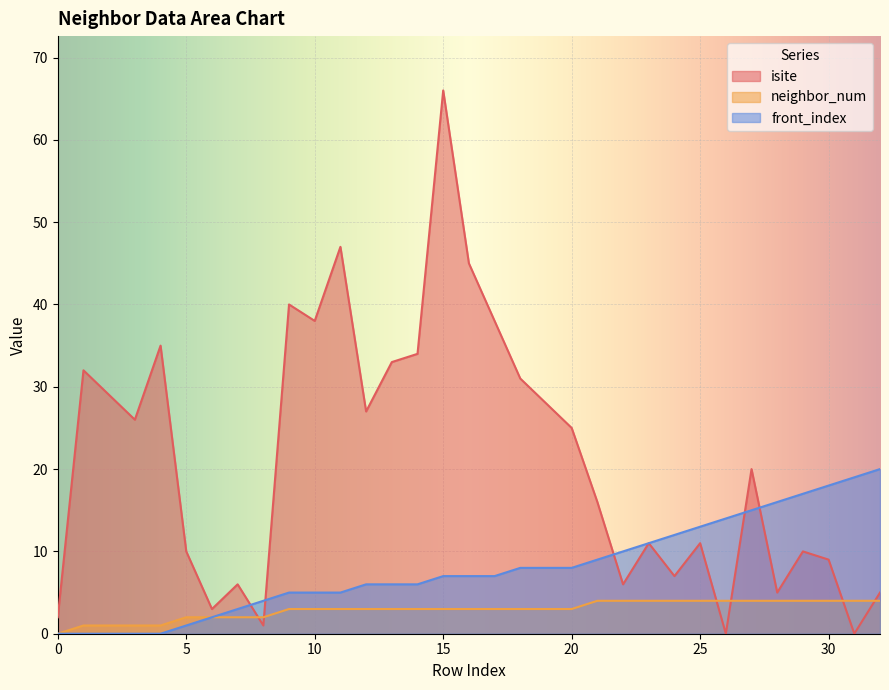

True or false: neighbor_num and front_index cross at least once.

False